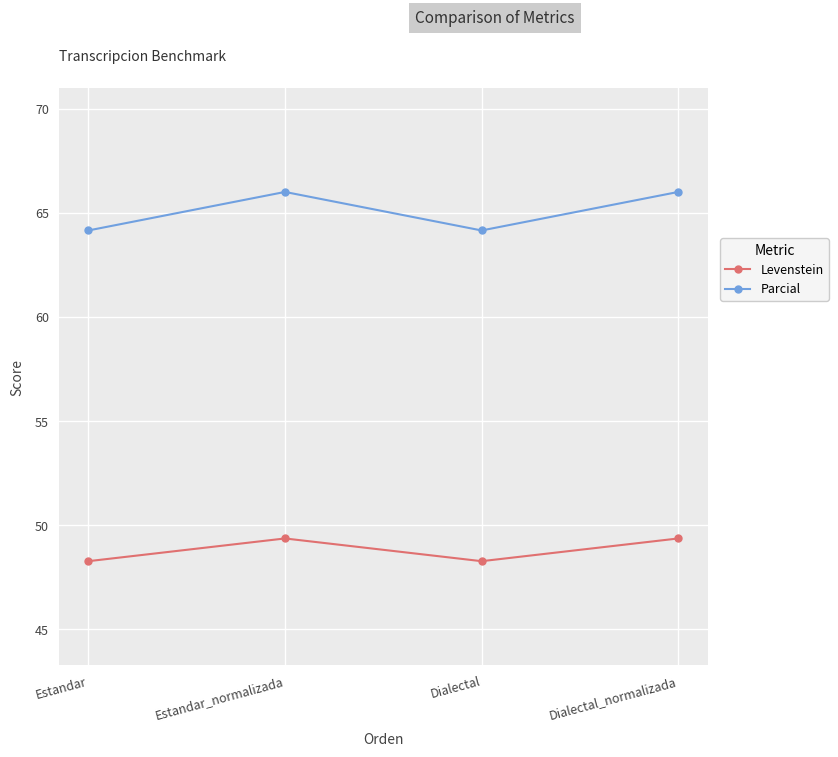

True or false: Levenstein and Parcial cross at least once.

False